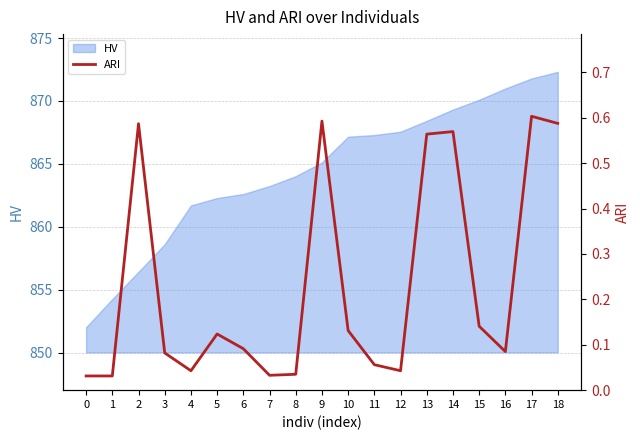

What is the highest value of the HV series?

872.3